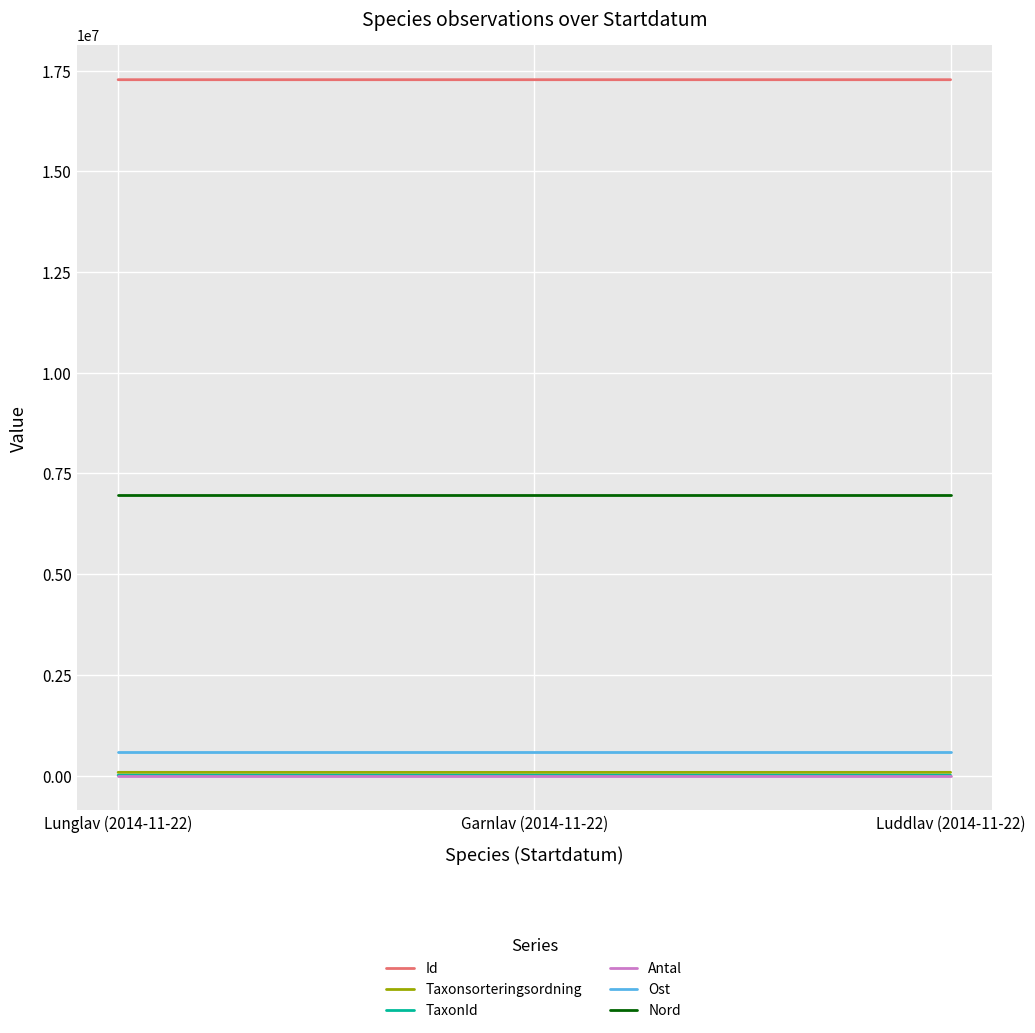

The value of Id at Garnlav (2014-11-22) is 5550494.7. True or false?

False